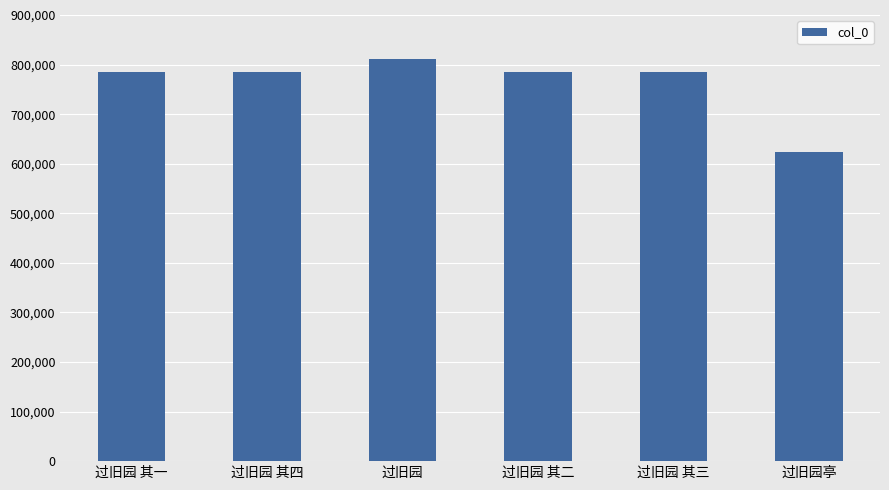

What is the maximum value shown in the chart?

811952